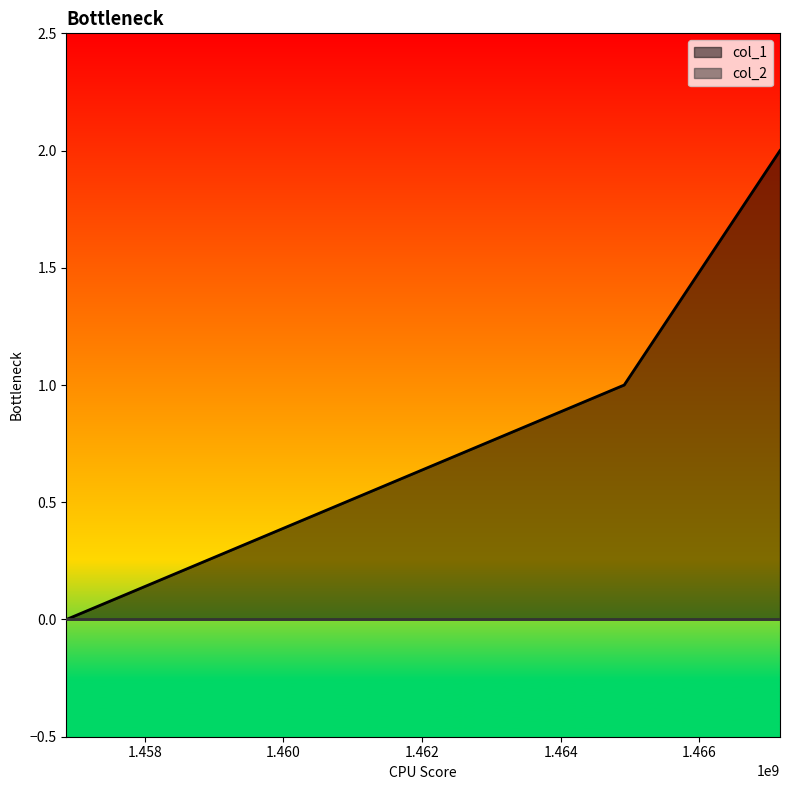

Between 1467161096 and 1456872044, which is larger?

1467161096